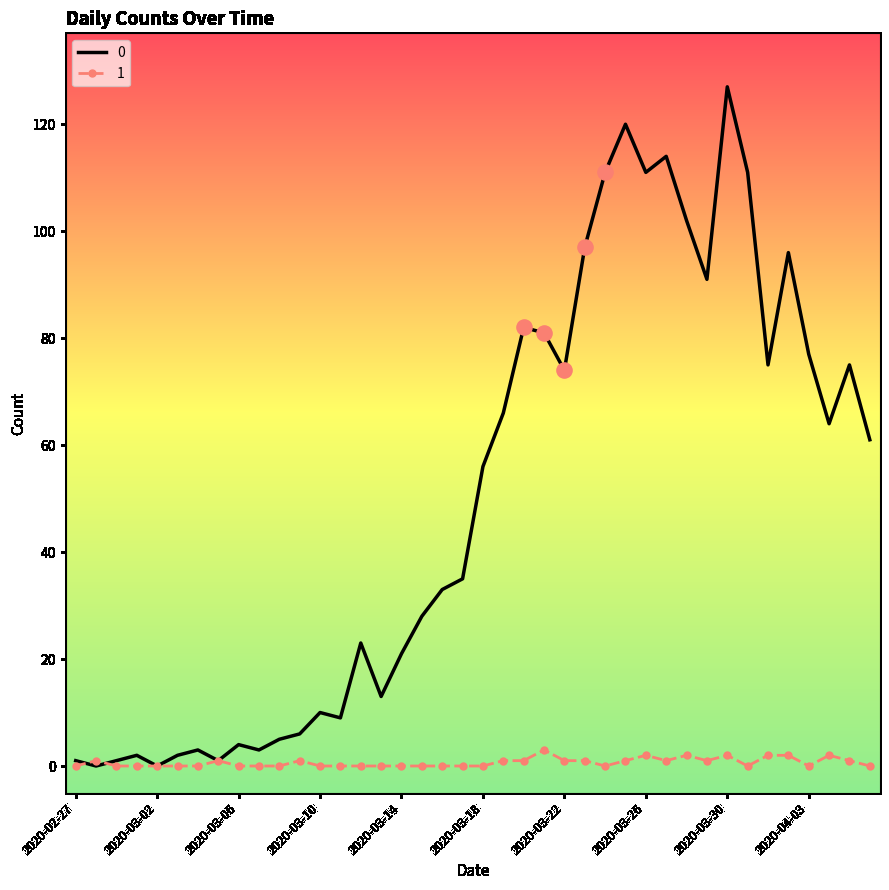

What is the greatest value displayed?

127